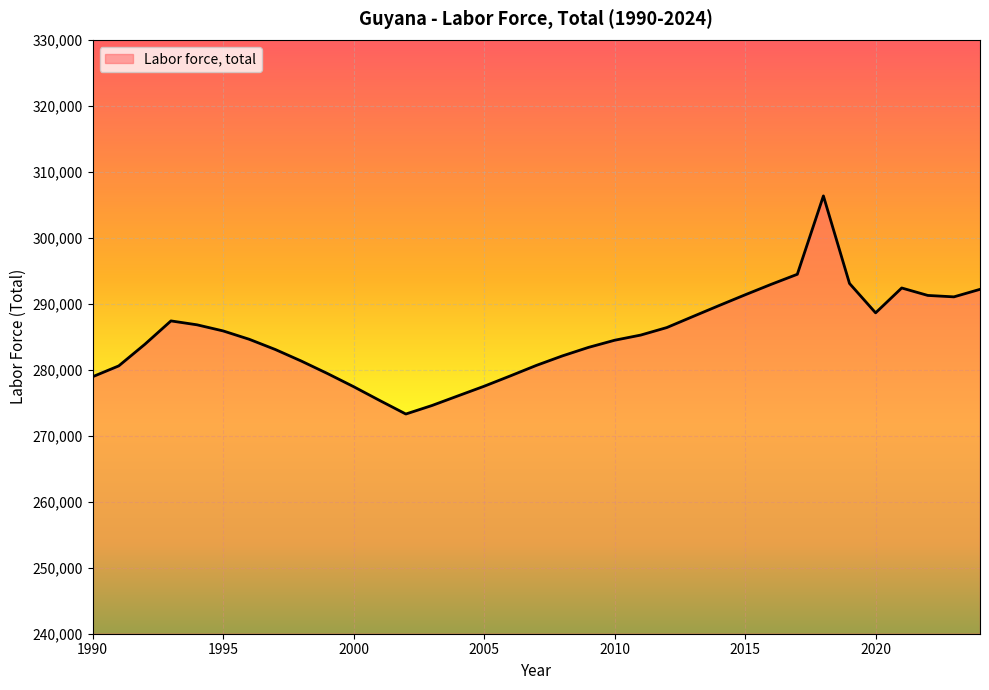

What is the smallest value displayed?

273295